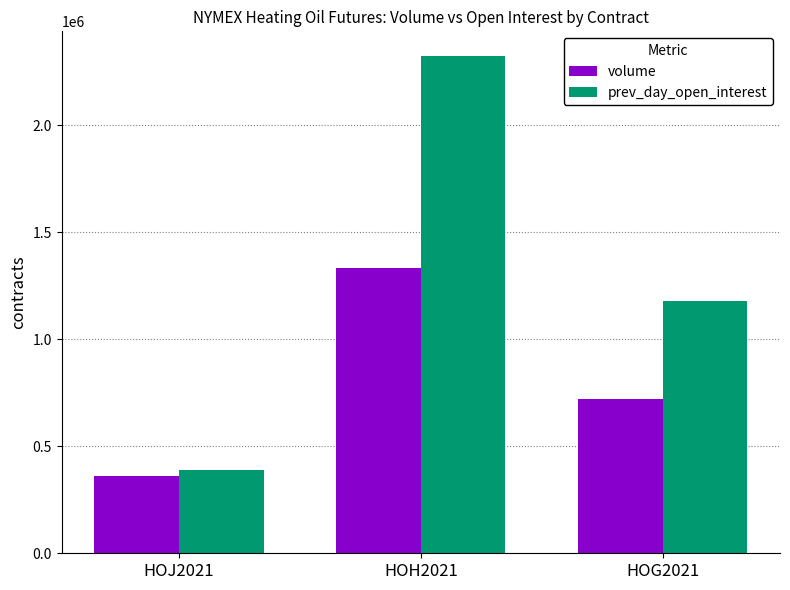

What is the value of the prev_day_open_interest bar at the 1st from the left?

390016